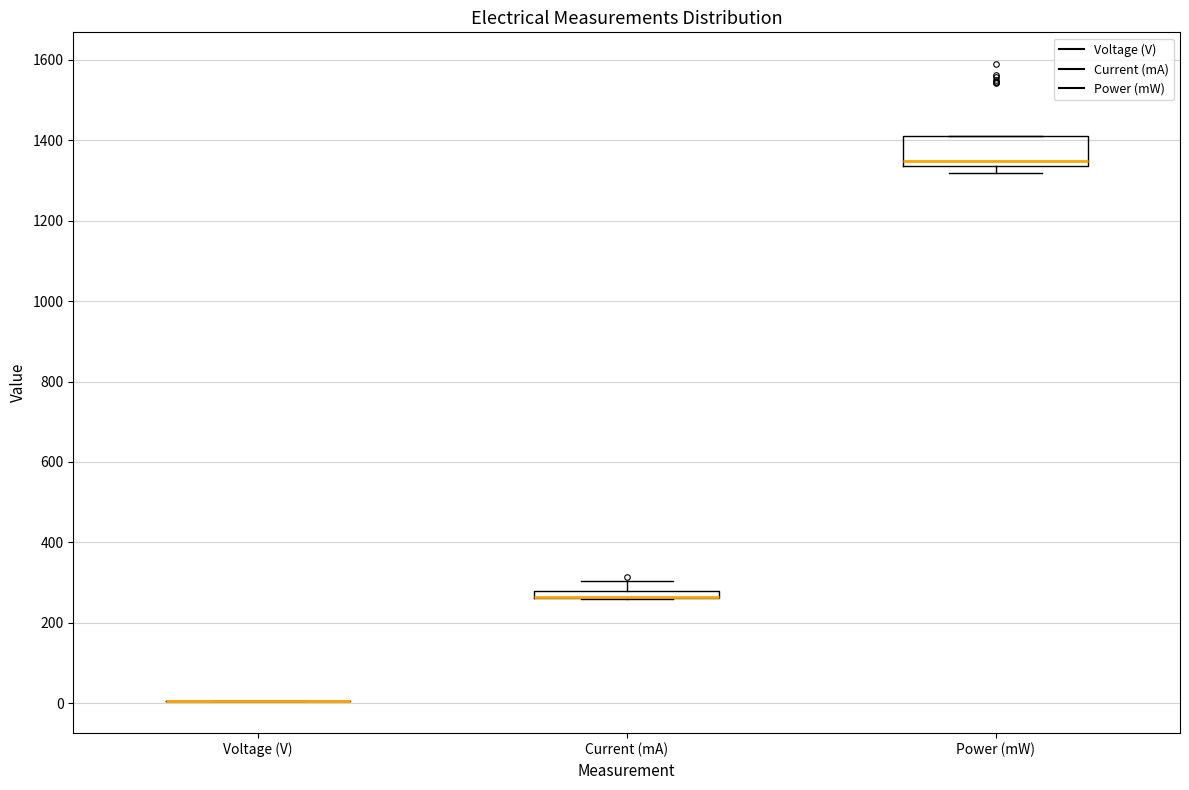

Which box is the tallest, from its lower edge to its upper edge?

Power (mW)